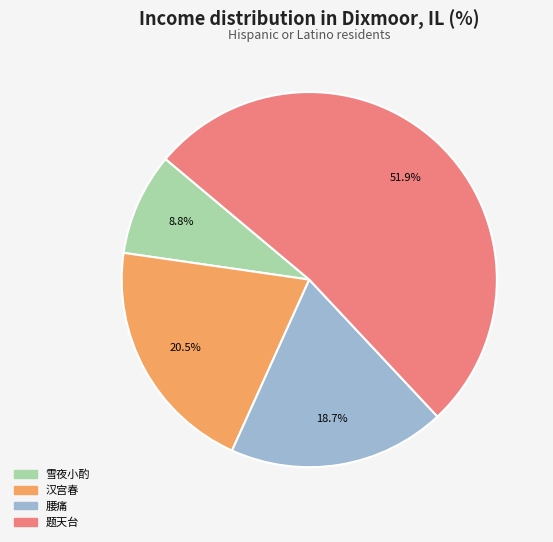

To the nearest percent, what is the difference between the largest and smallest slice percentages?

43%